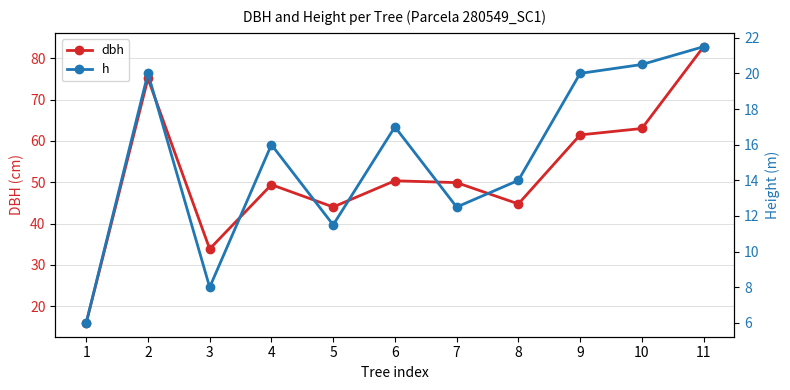

What are all the series names shown in the legend?

dbh, h